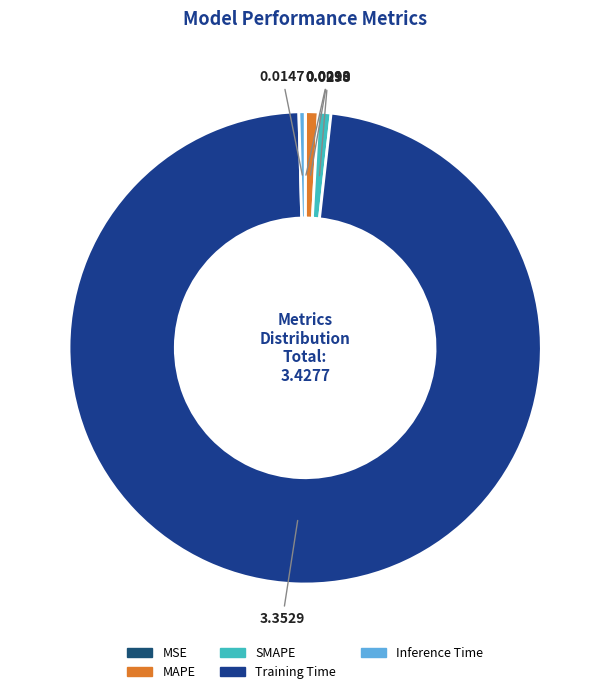

True or false: Inference Time accounts for 1% of the total.

False